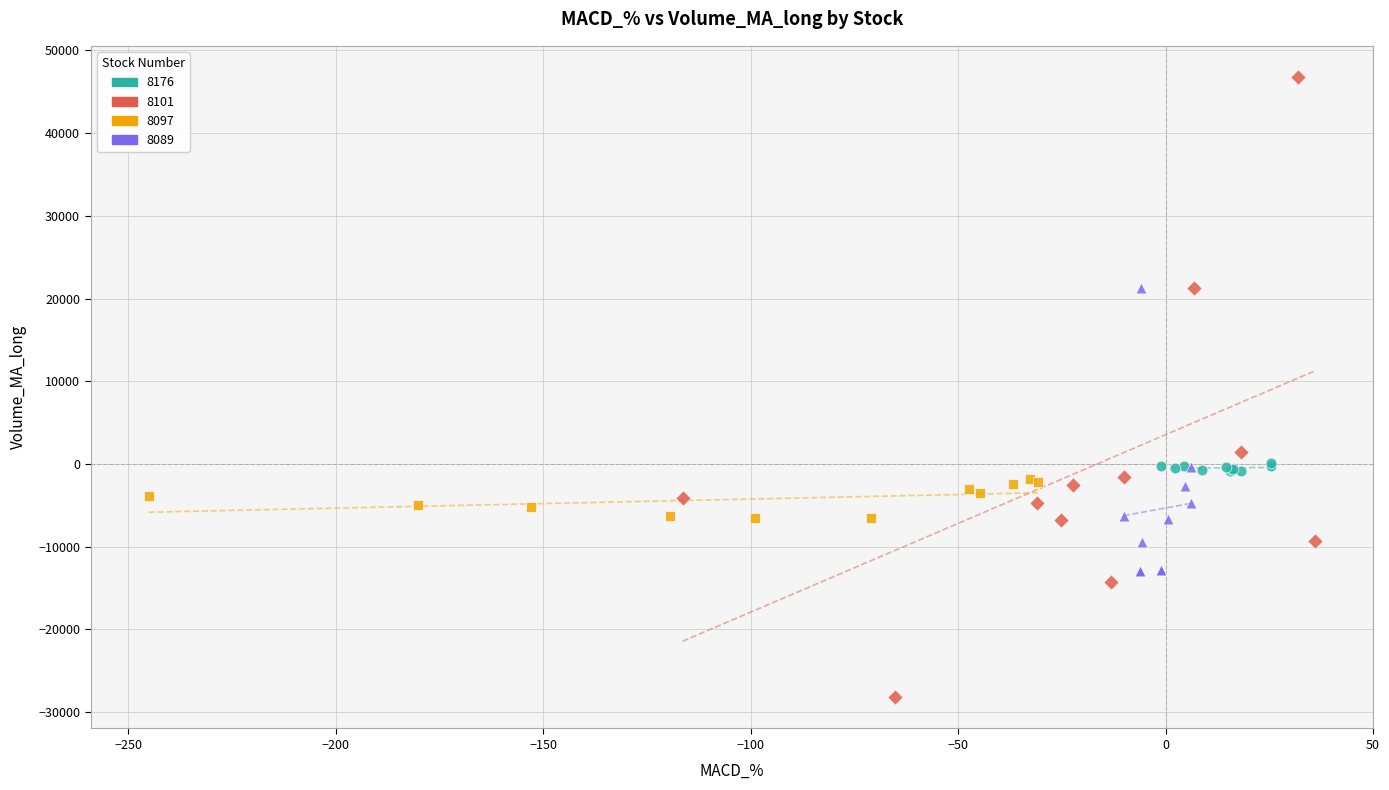

Which series contains the lowest Y value?

8101